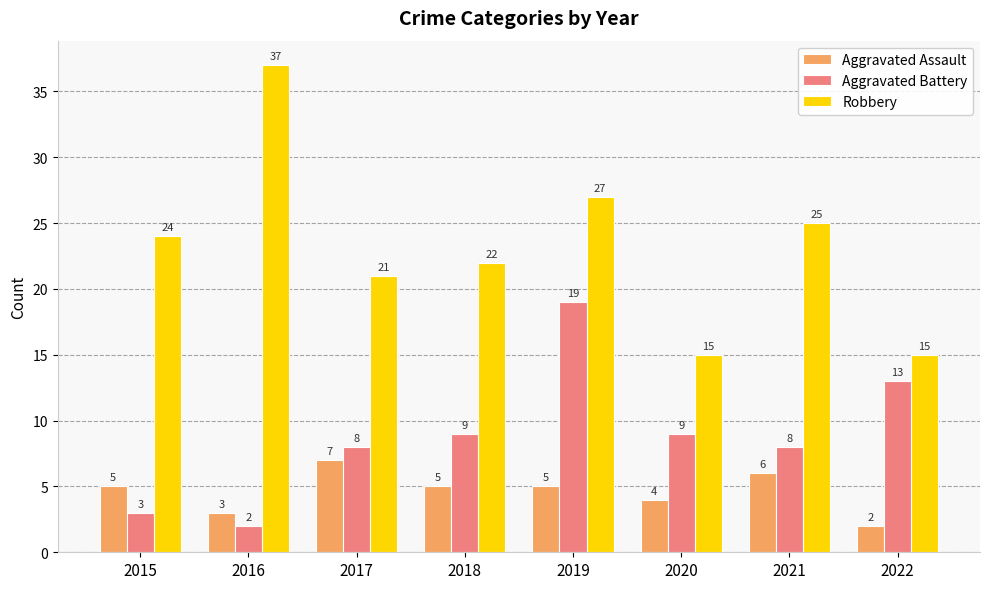

Does the chart contain stacked bars?

No